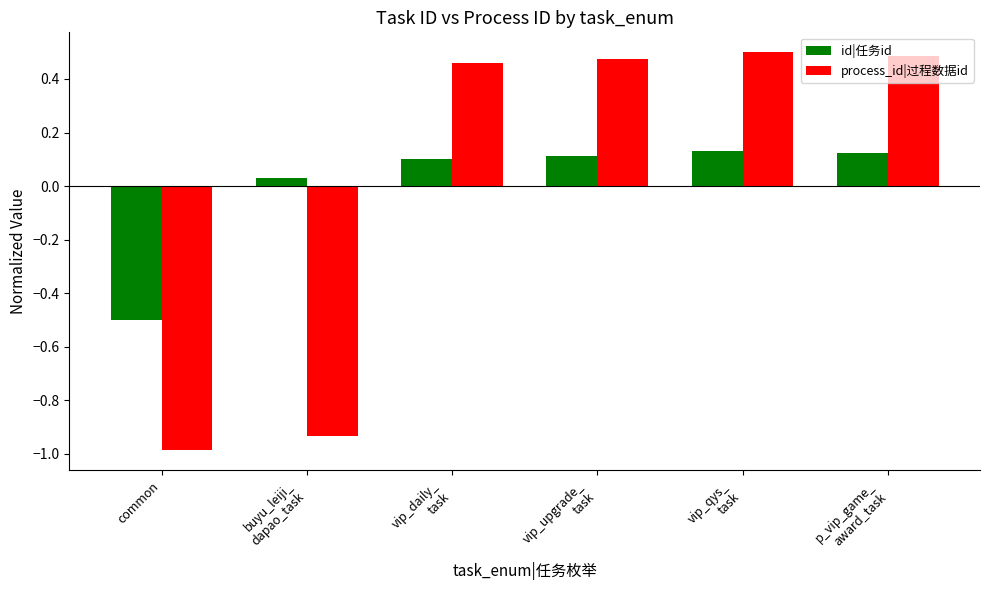

What position from the right is common?

6